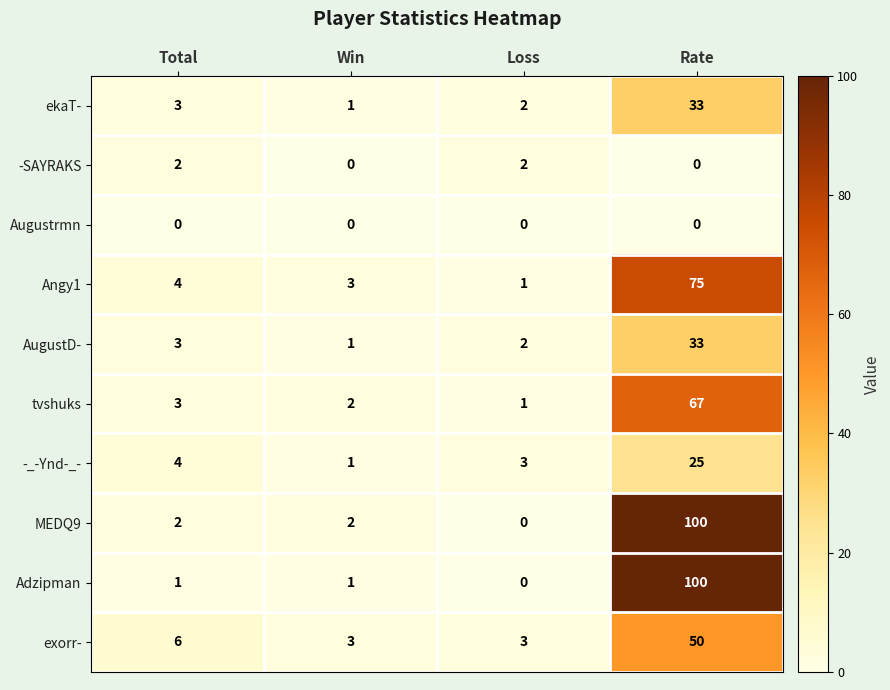

Where is ekaT- nearest to the value 17?

Total